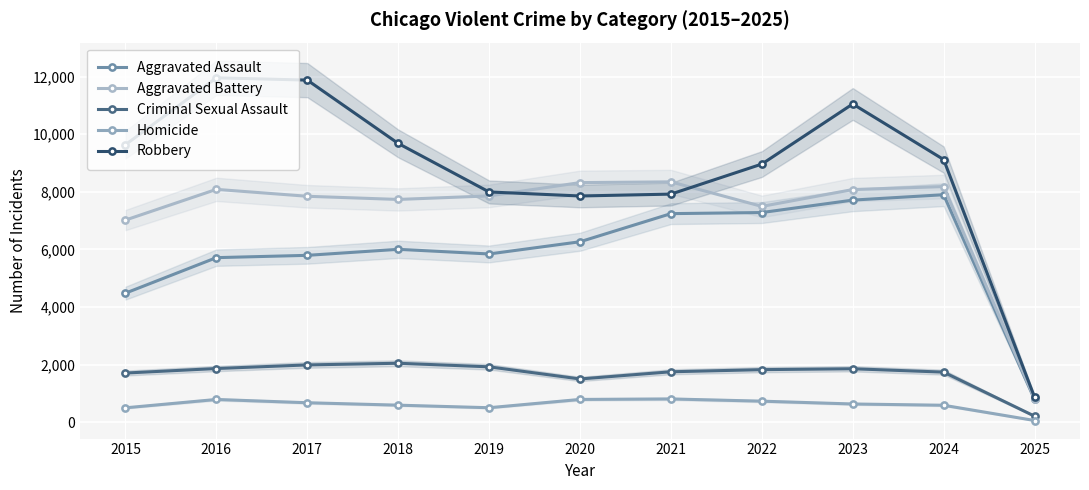

True or false: Criminal Sexual Assault and Robbery intersect in this chart.

False